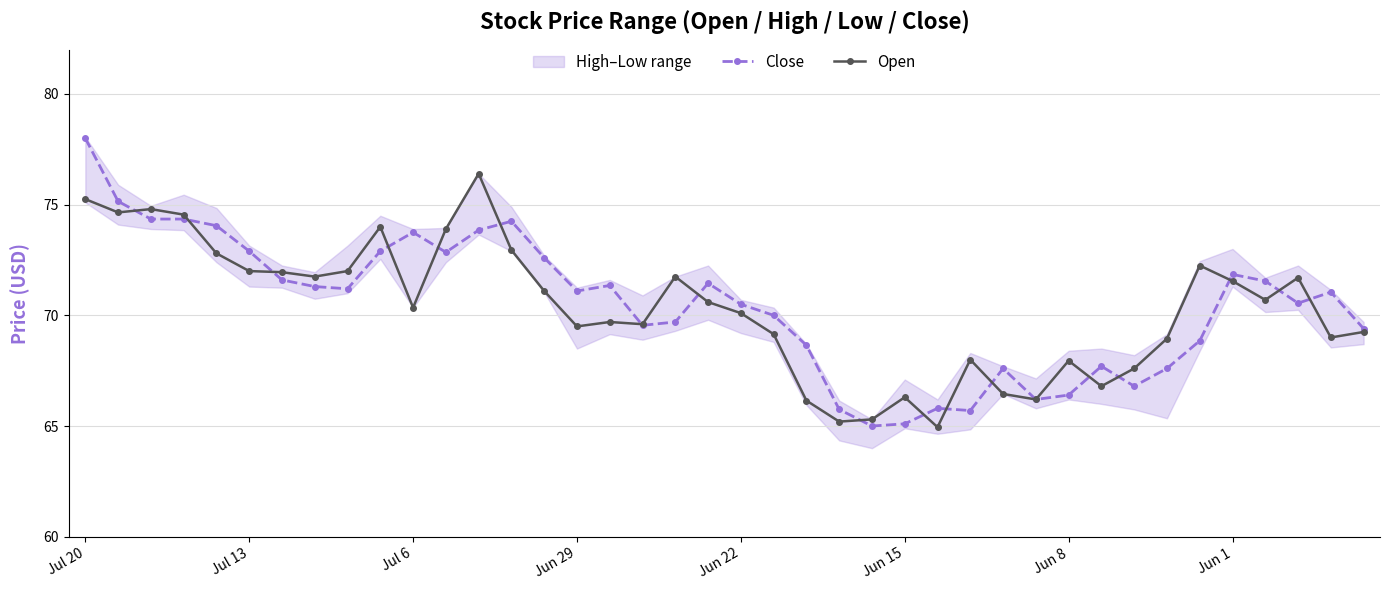

What are all the series names shown in the legend?

Close, Open